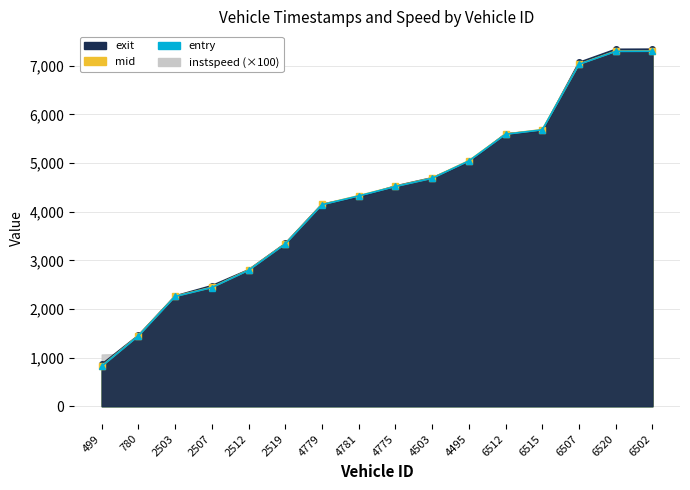

Is the value of mid at 780 greater than the value of exit at 6520?

No